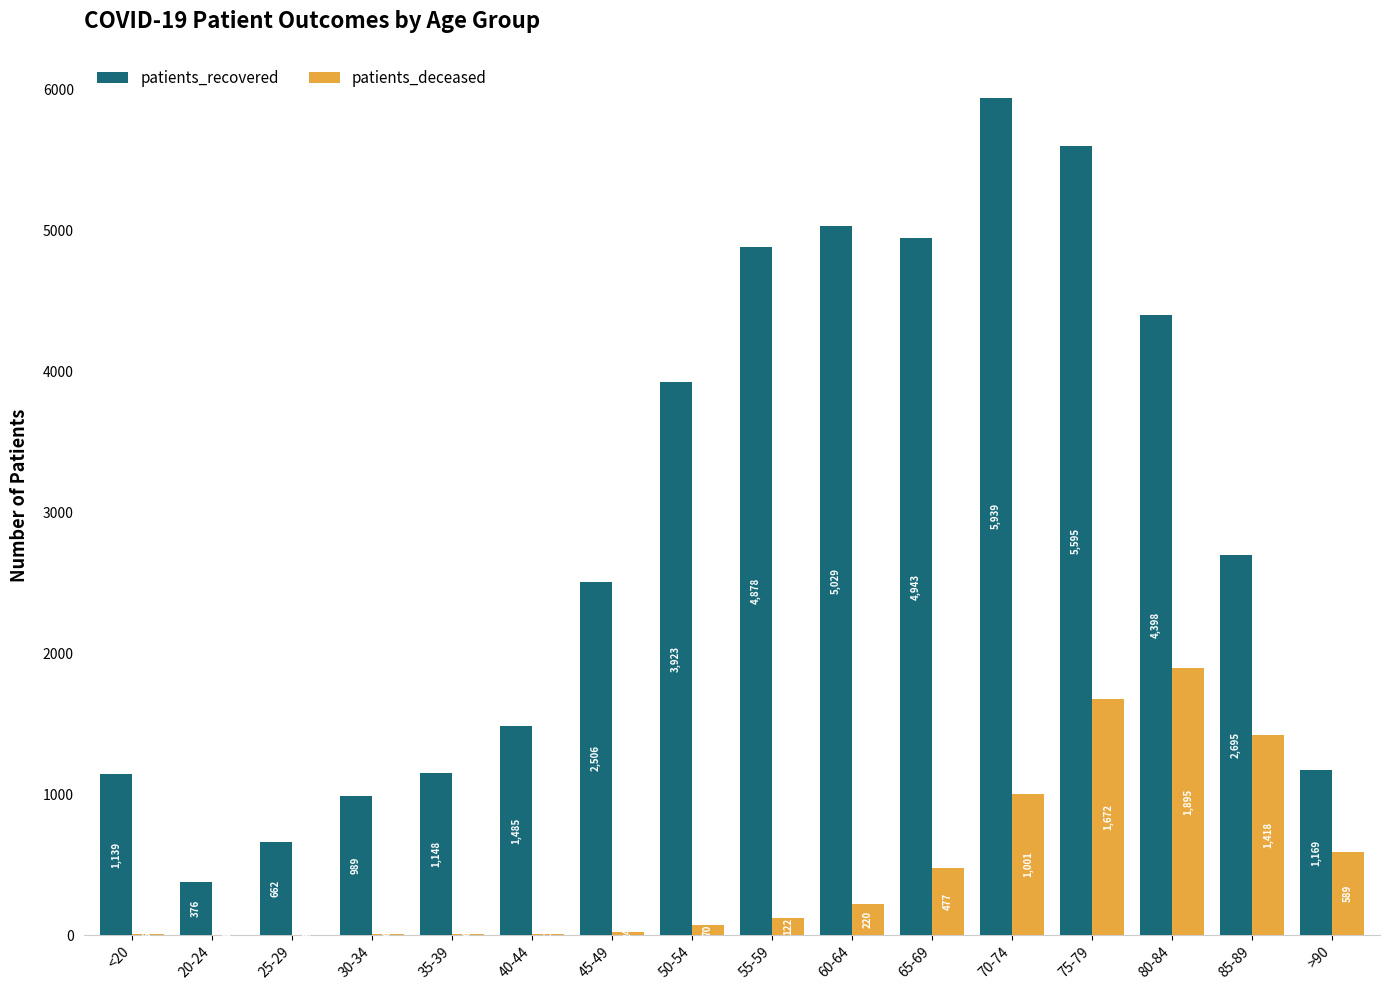

Which series has the largest total across all categories?

patients_recovered